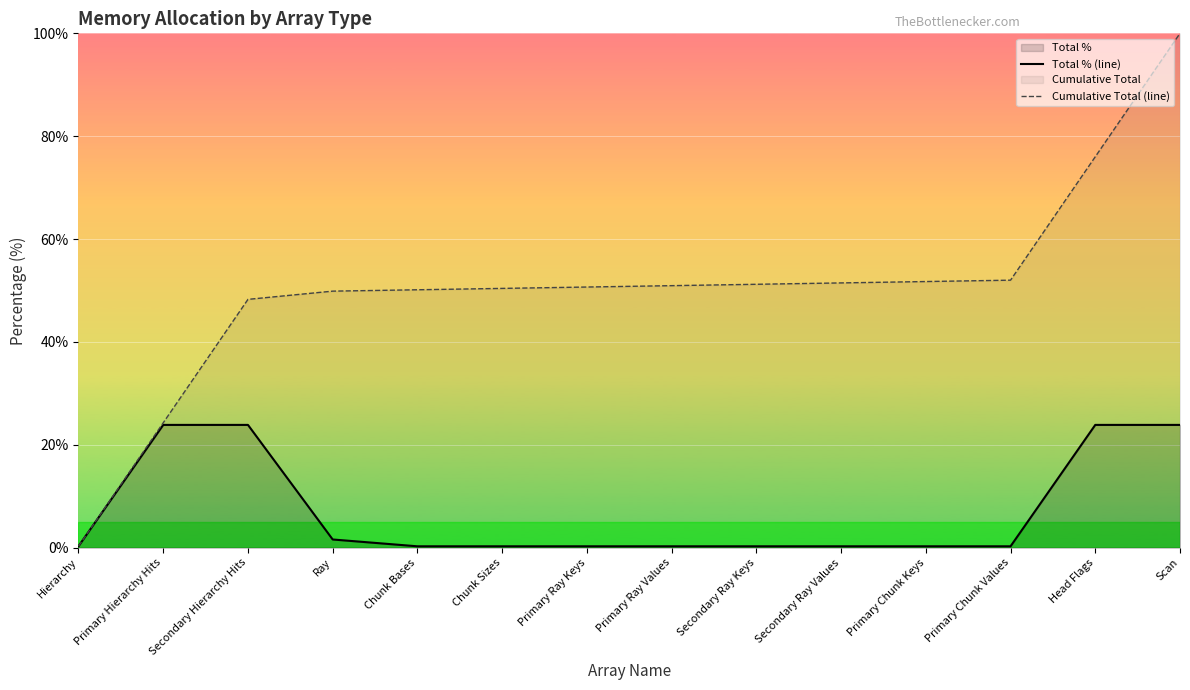

True or false: Total % (line) and Cumulative Total (line) cross at least once.

False